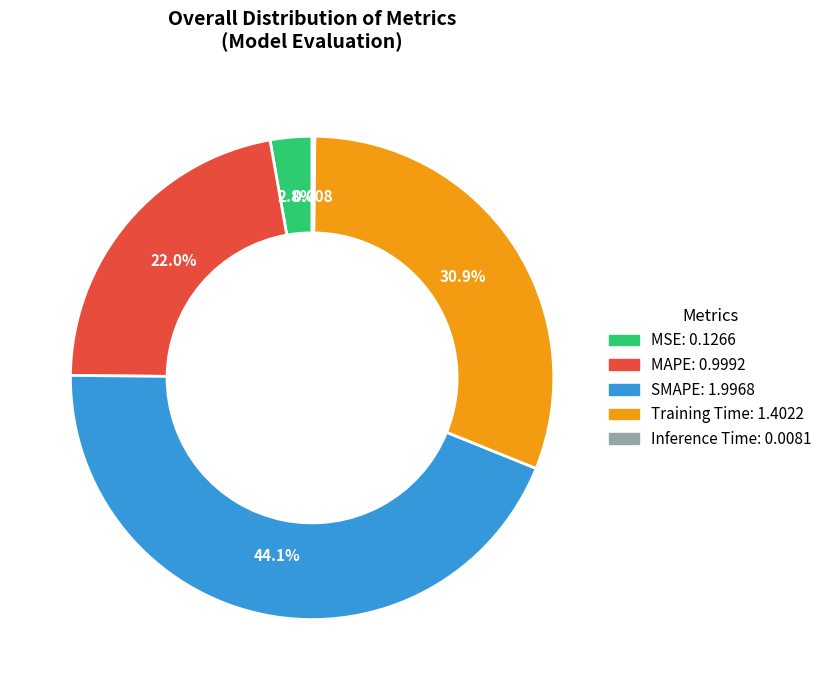

Is the sum of Training Time and MAPE greater than half?

Yes